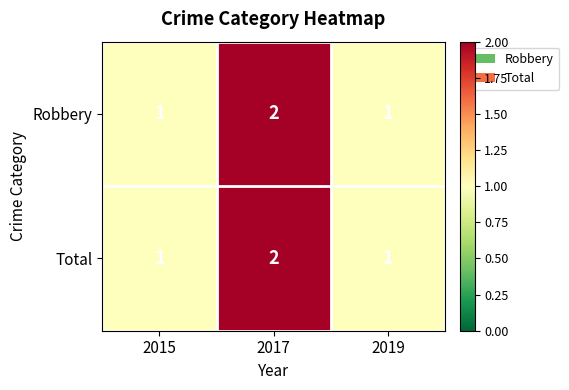

What is the minimum value shown in the chart?

1